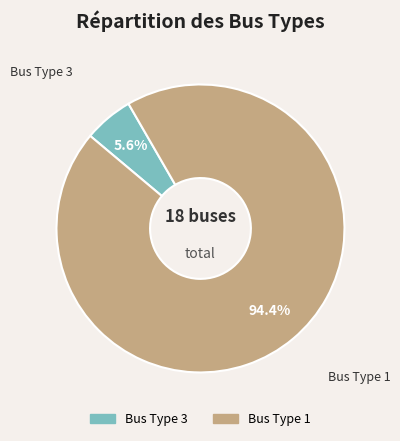

Which has a higher value, Bus Type 1 or Bus Type 3?

Bus Type 1